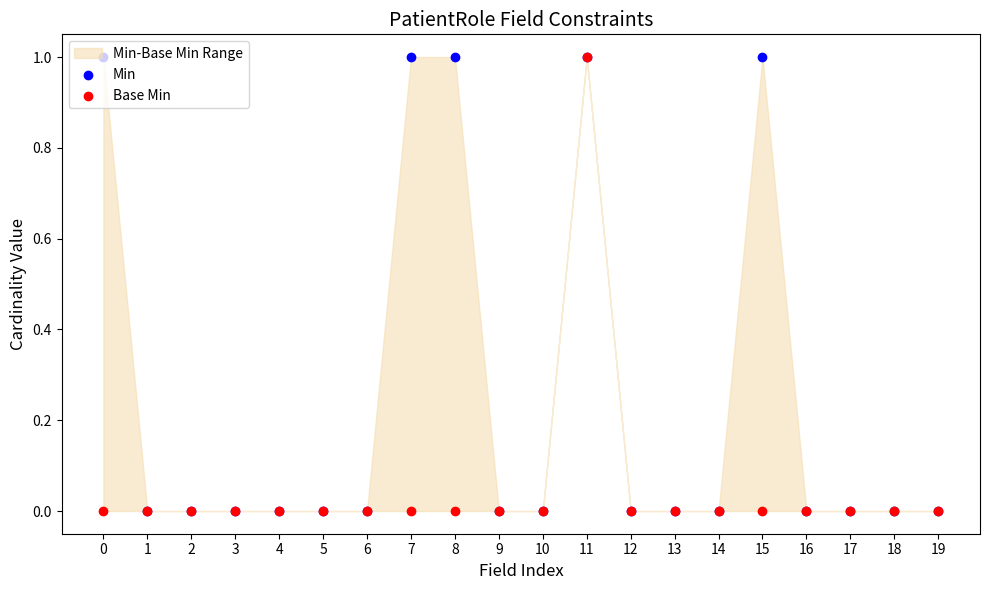

Is the value of Base Min at 10 greater than the value of Min at 10?

No